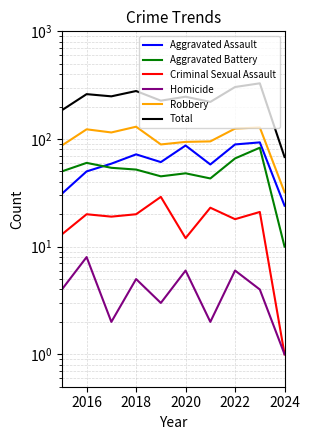

What is the difference between the maximum and second lowest values in the Aggravated Assault series?

62